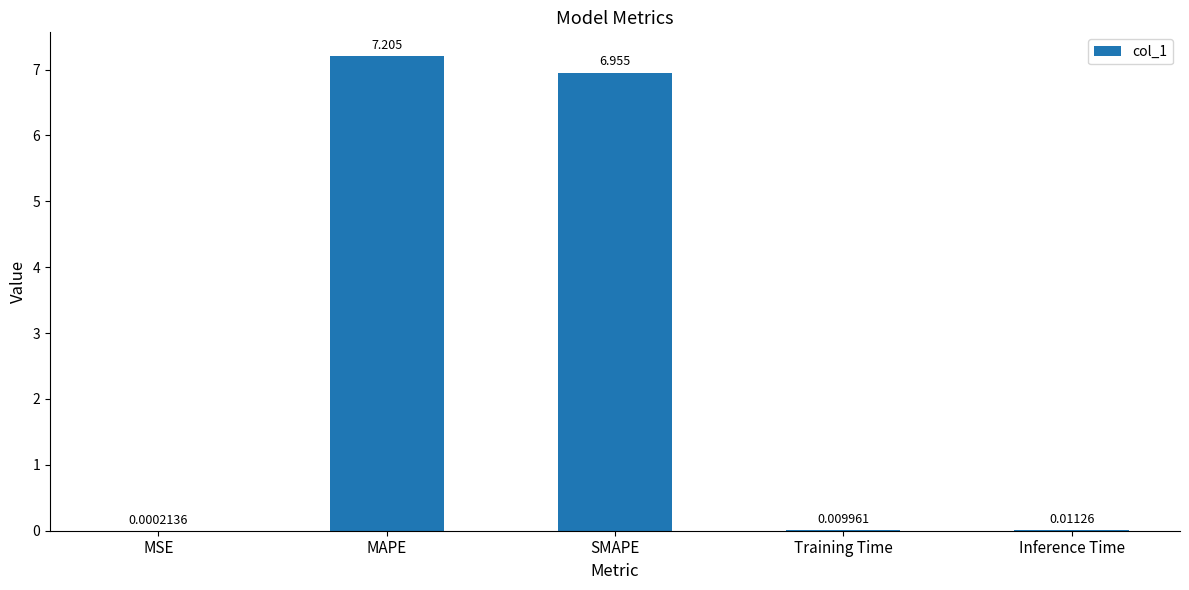

What is the maximum value shown in the chart?

7.2